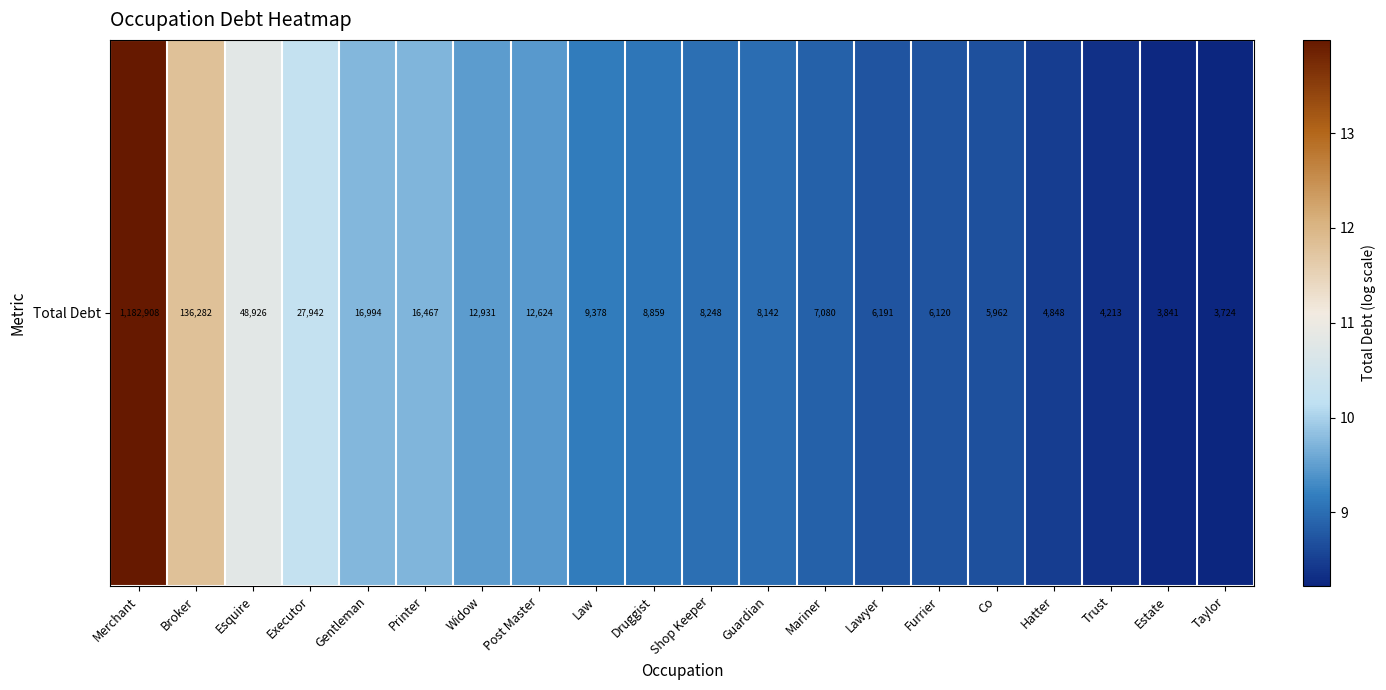

Reading left to right, list all the values displayed in this chart.

14.0	11.8	10.8	10.2	9.7	9.7	9.5	9.4	9.1	9.1	9.0	9.0	8.9	8.7	8.7	8.7	8.5	8.3	8.3	8.2